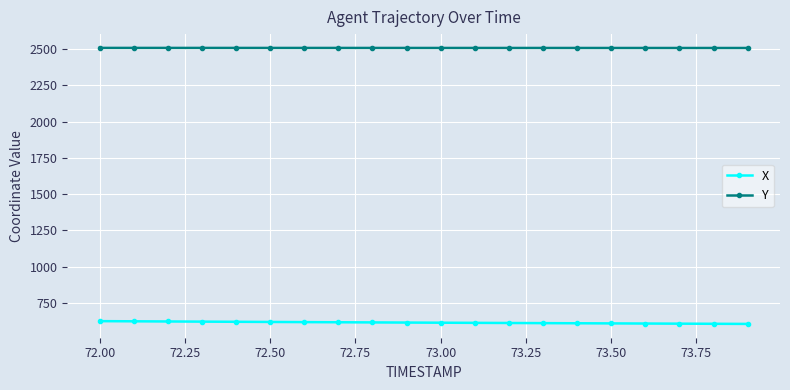

List the series in order of their peak value, highest first.

Y, X